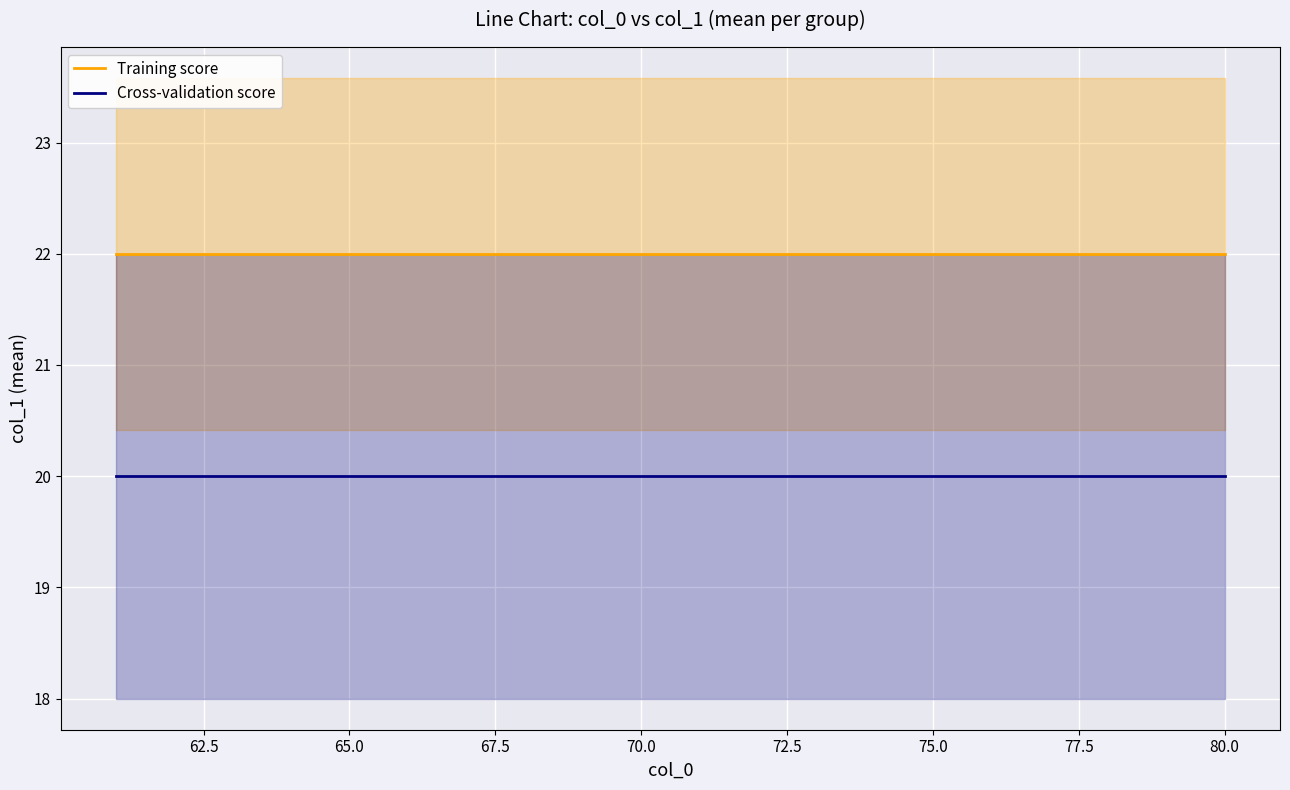

True or false: Cross-validation score and Training score cross at least once.

False